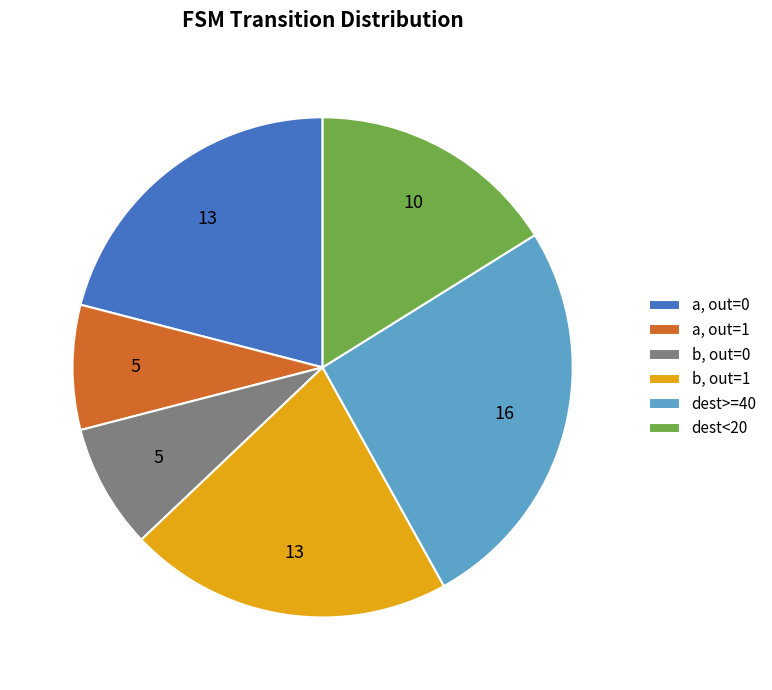

Does dest<20 represent more than half of the total?

No